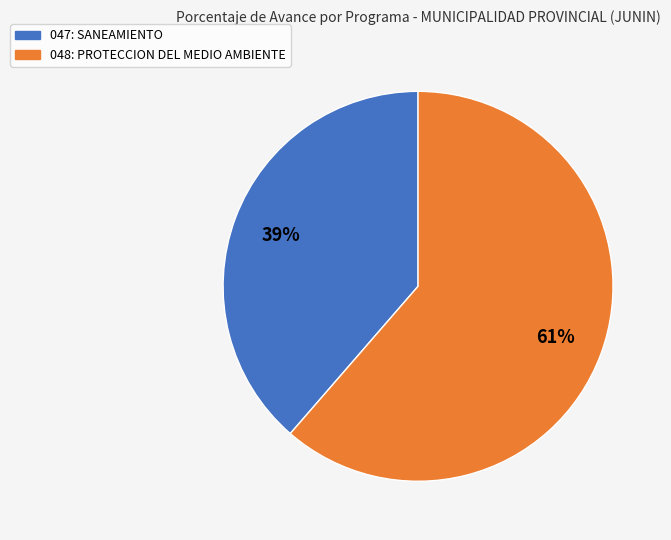

Which slice is the largest?

048: PROTECCION DEL MEDIO AMBIENTE